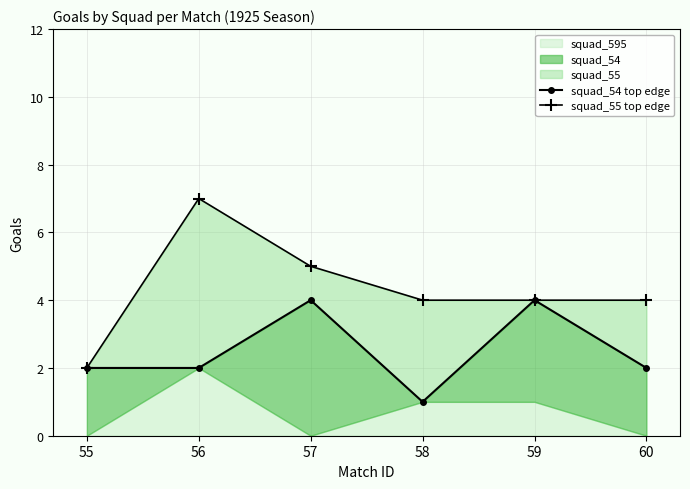

Which series changed the most between 55 and 60?

squad_55 top edge